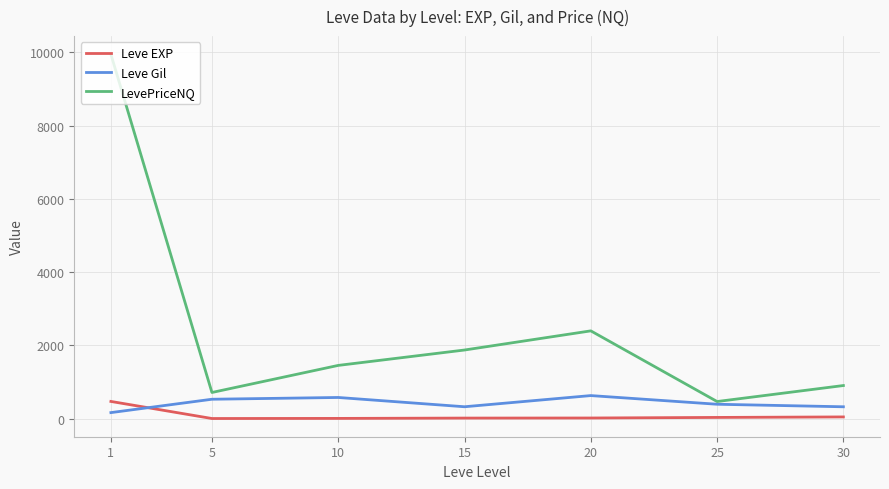

True or false: Leve EXP and LevePriceNQ cross at least once.

False